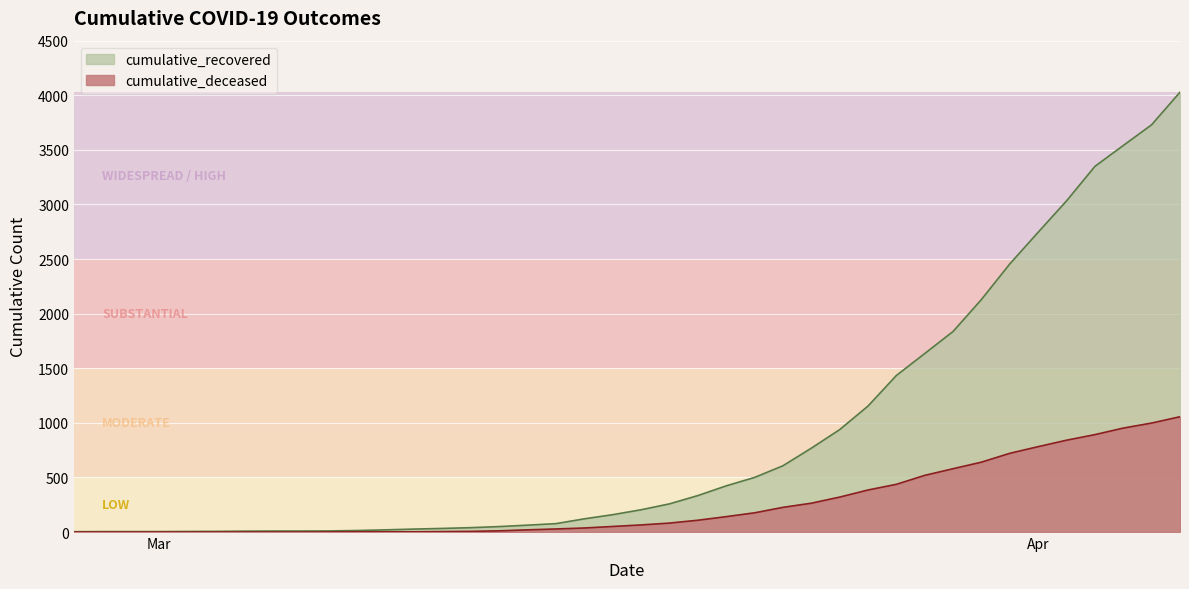

Rank the series at 2020-03-14 from highest to lowest value.

cumulative_recovered, cumulative_deceased